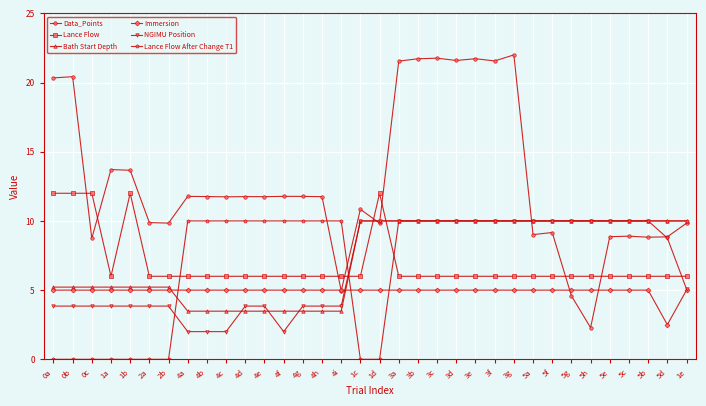

Does the chart display data point markers on the line(s)?

Yes